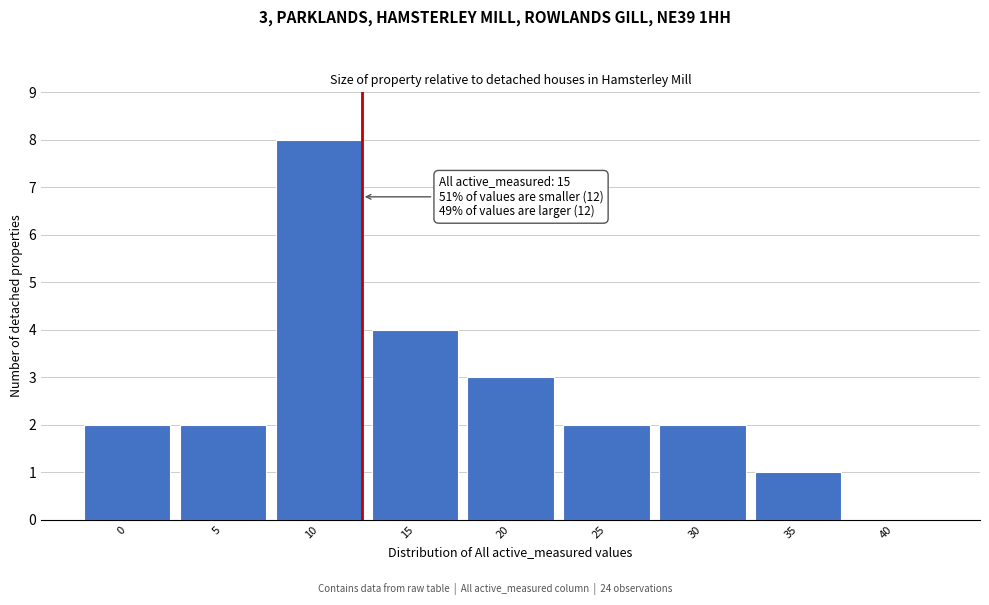

Reading left to right, transcribe all the data shown in this chart.

0=2	5=2	10=8	15=4	20=3	25=2	30=2	35=1	40=0